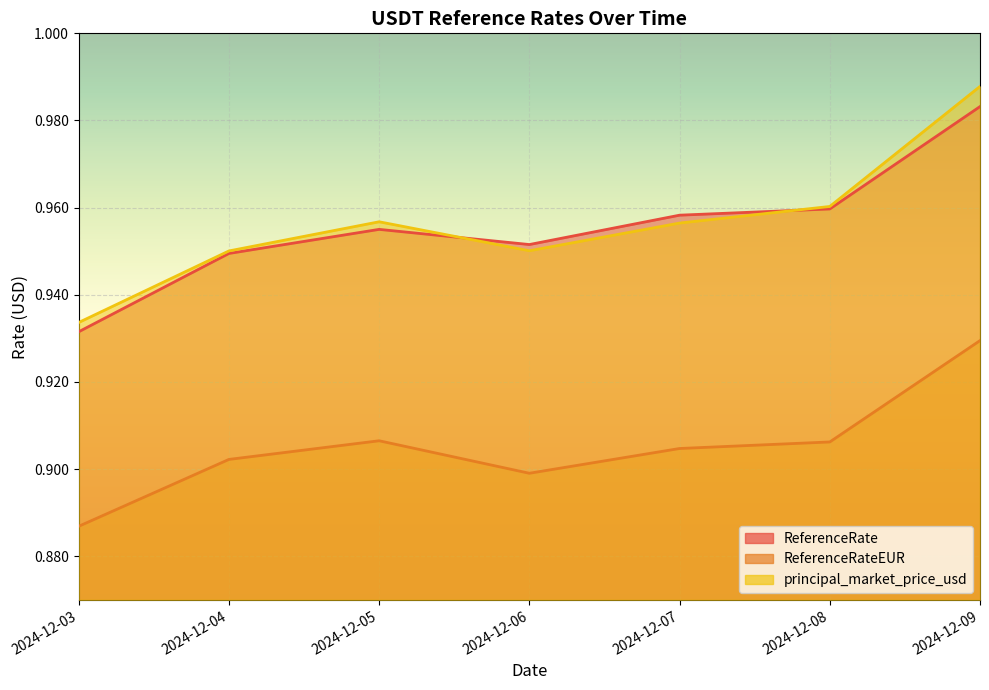

Which series has the largest total across all categories?

principal_market_price_usd